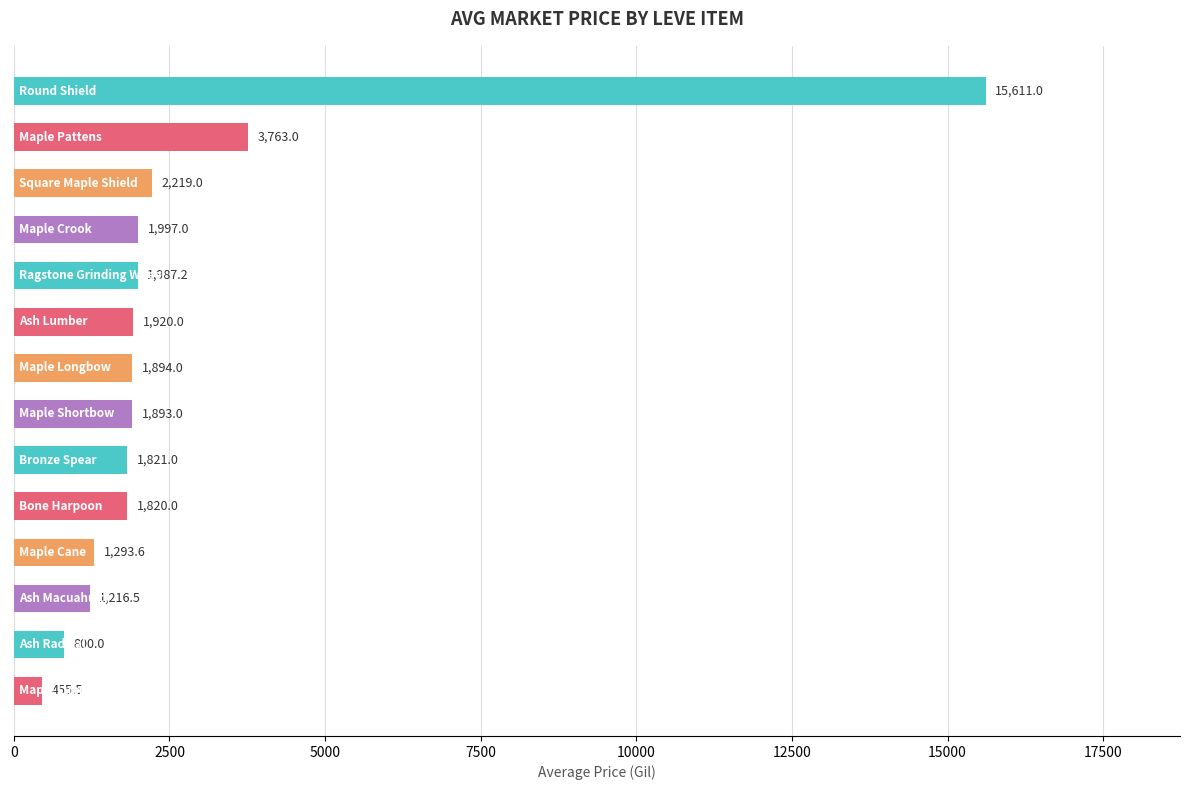

What is the value of the 11th bar from the top?

1293.6